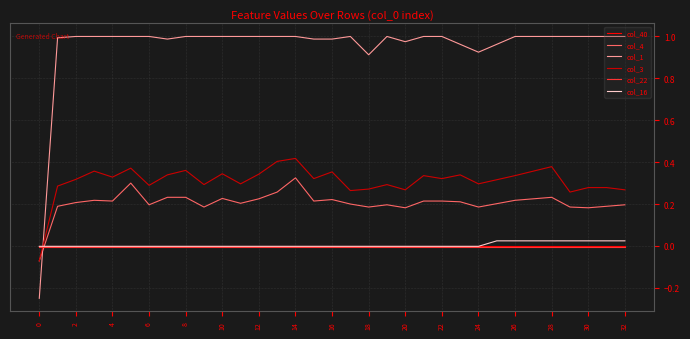

What is the difference between the maximum and minimum values in the col_3 series?

0.5